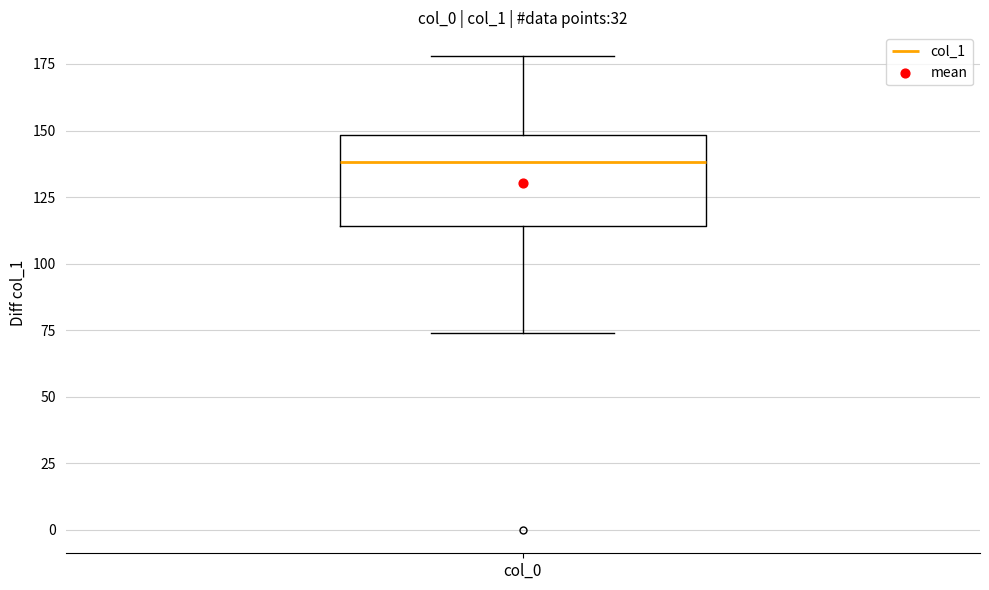

Read this box plot against the y-axis: the position of the median line, the range covered by the box, and the ends of both whiskers. The values are not printed on the chart, so give them approximately, as read against the axis.

median 140, box 115 to 150, whiskers 75 to 180